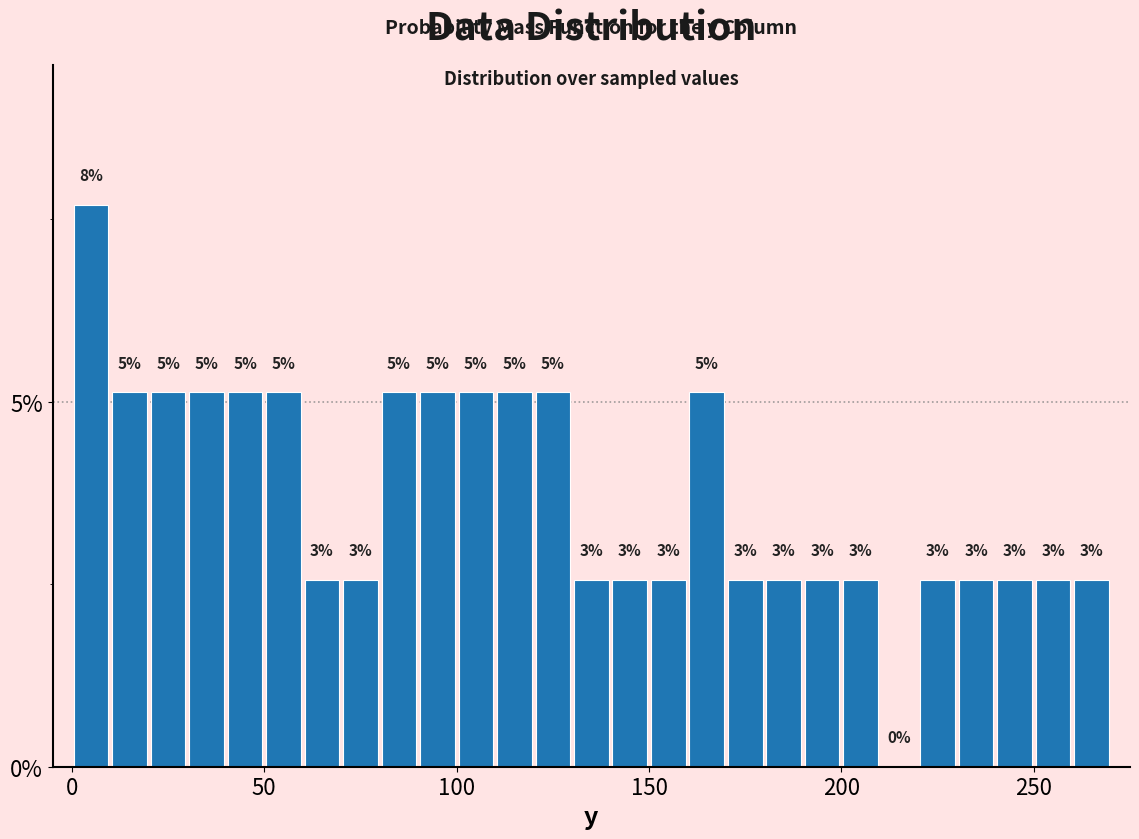

Around what value on the x-axis is the tallest bar? Give the approximate position of its centre, as read against the axis.

5